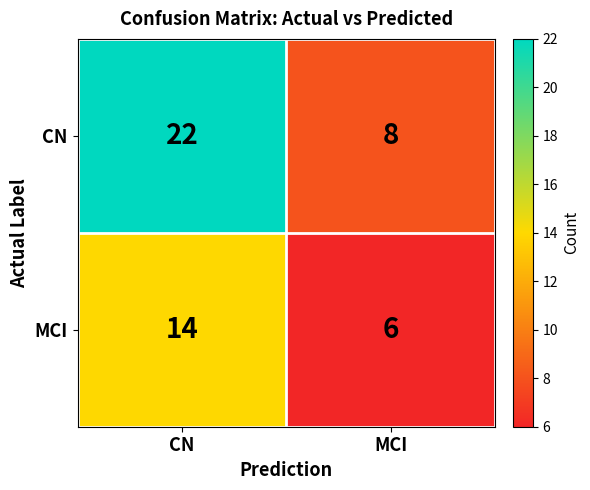

What is the approximate value of CN at CN, to the nearest 5?

20